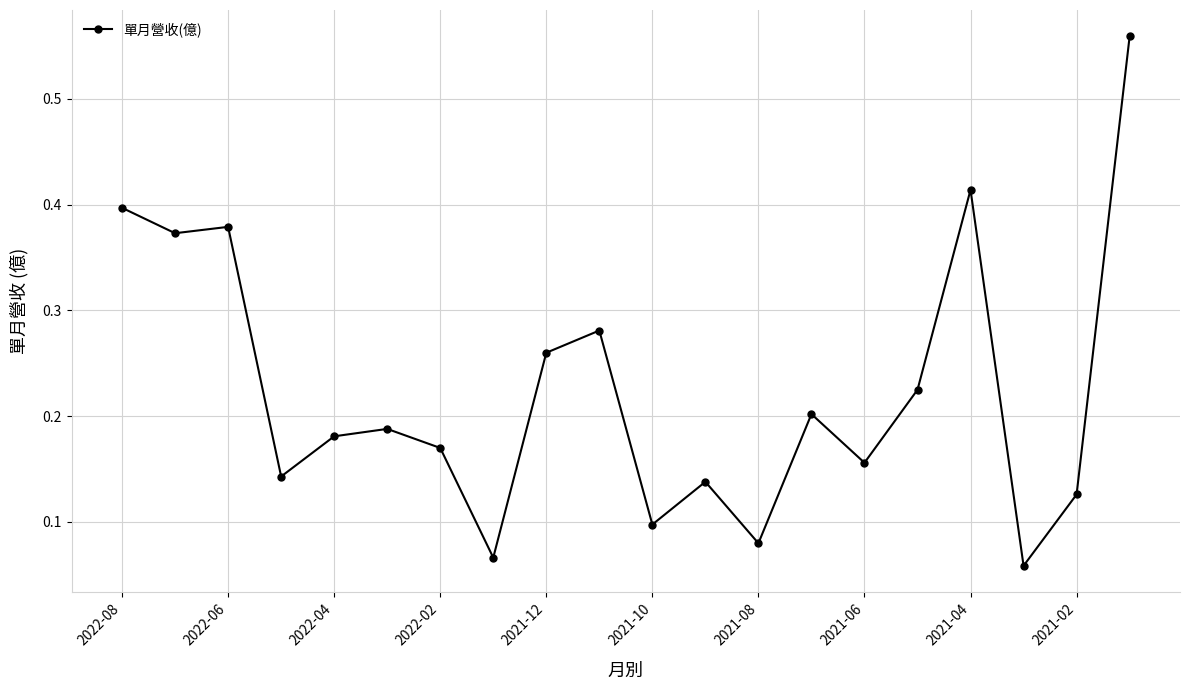

What is the sum of all values?

4.5